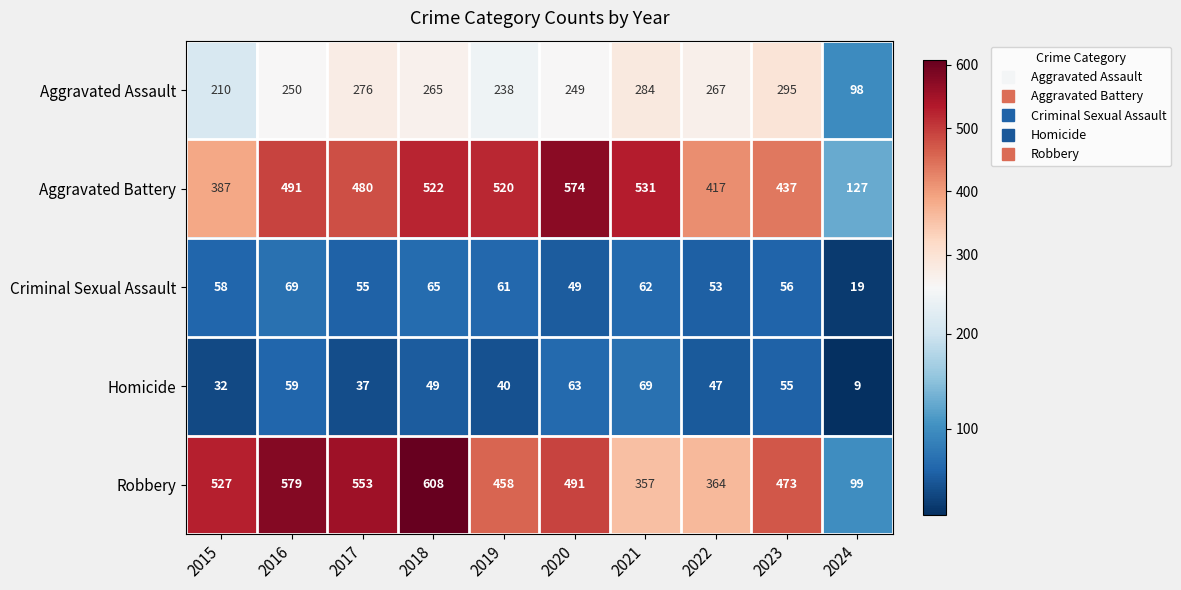

The Aggravated Battery series shows 934 at 2021. True or false?

False